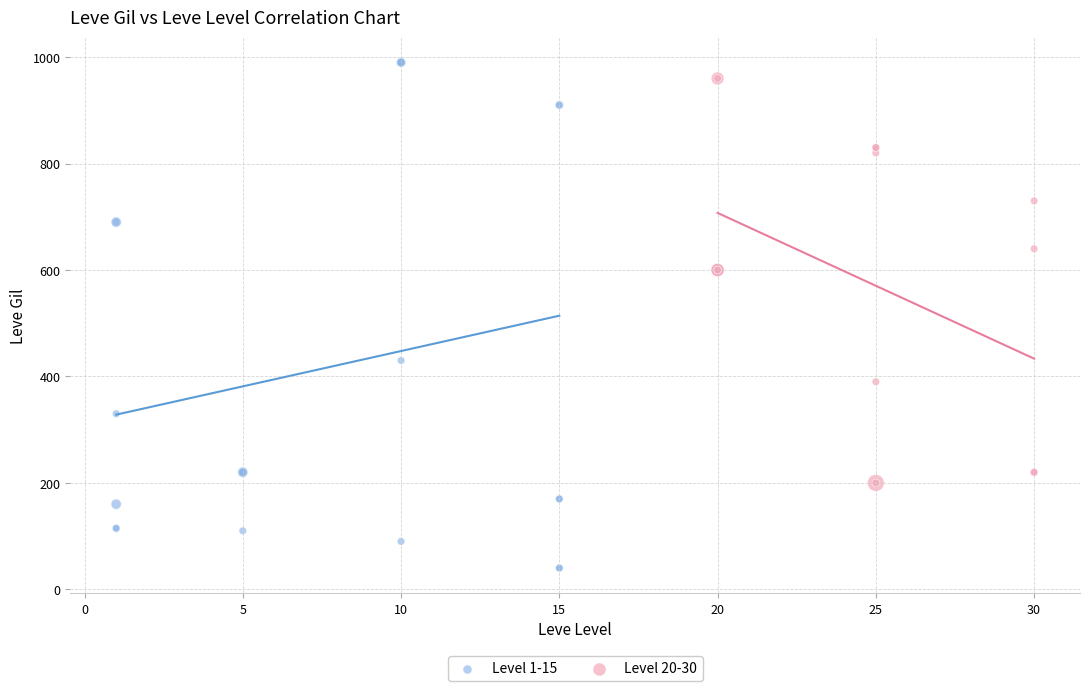

Which series reaches the minimum Y coordinate?

Level 1-15